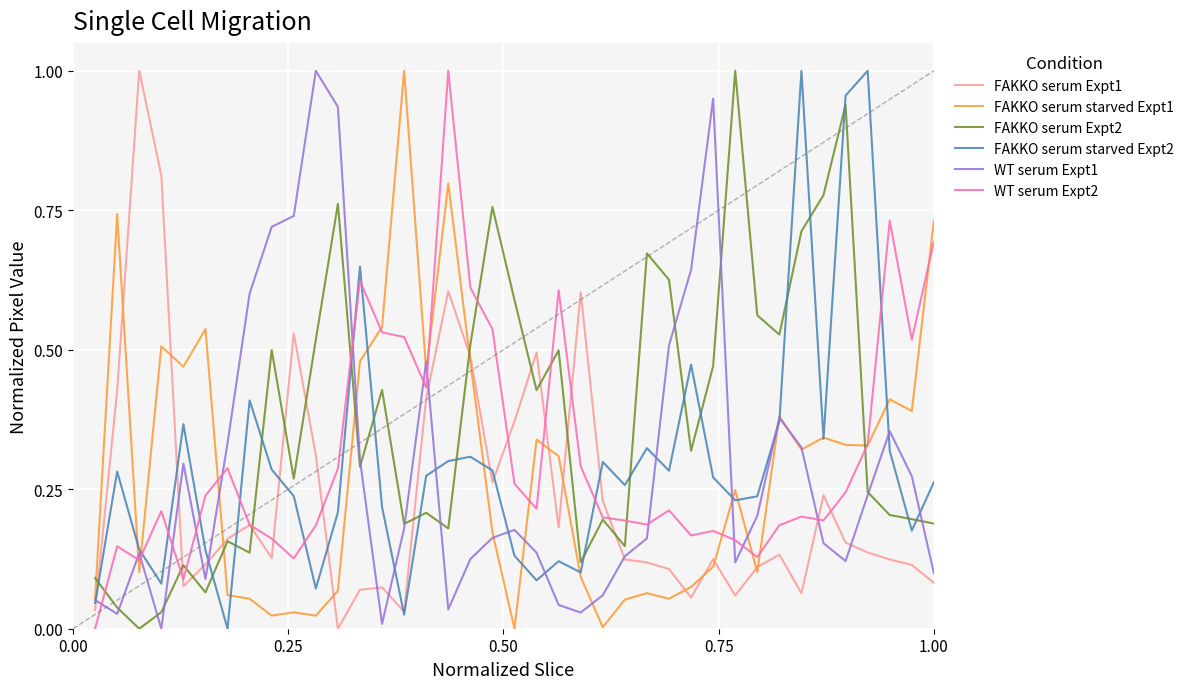

At how many categories does at least one series exceed 0?

39